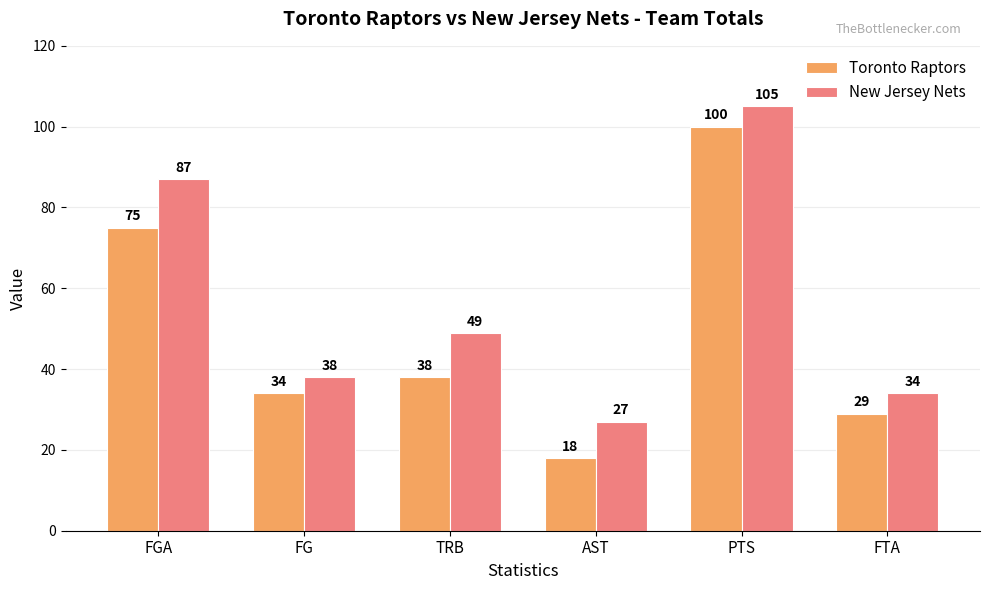

List the labels in order of New Jersey Nets value, largest first.

PTS, FGA, TRB, FG, FTA, AST